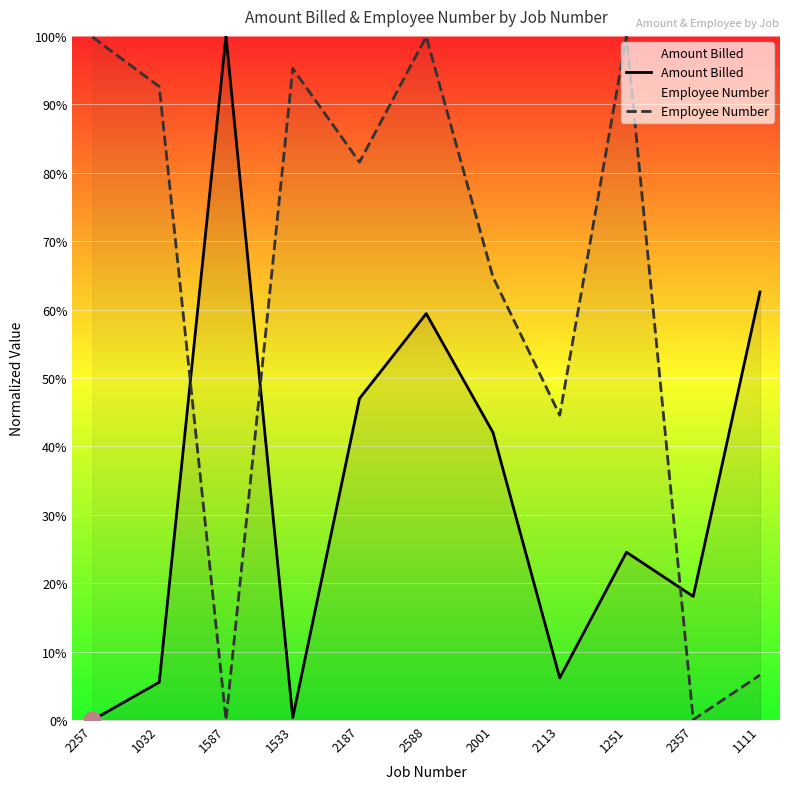

How many interior local valleys does the Employee Number series have?

4